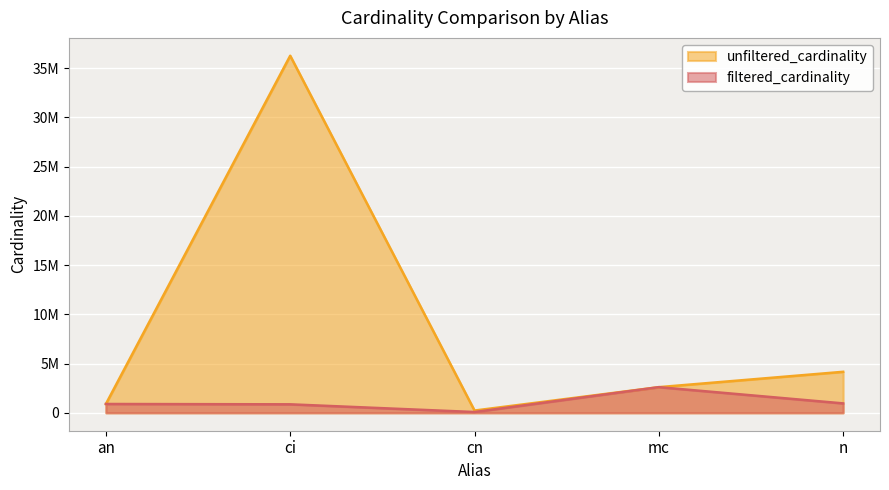

Rank the categories by filtered_cardinality value from lowest to highest.

cn, ci, an, n, mc